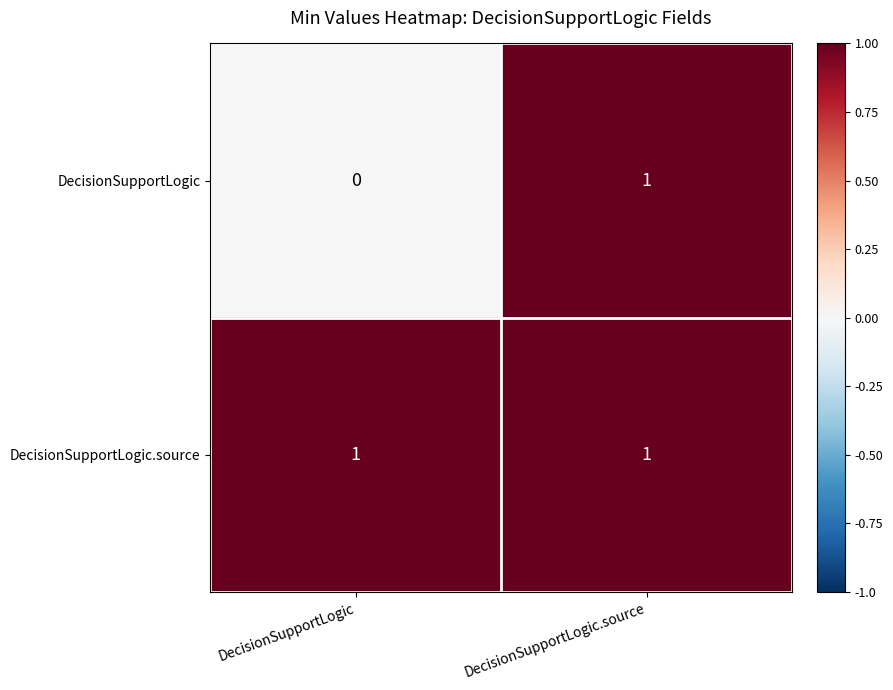

Which series has the largest total across all categories?

DecisionSupportLogic.source